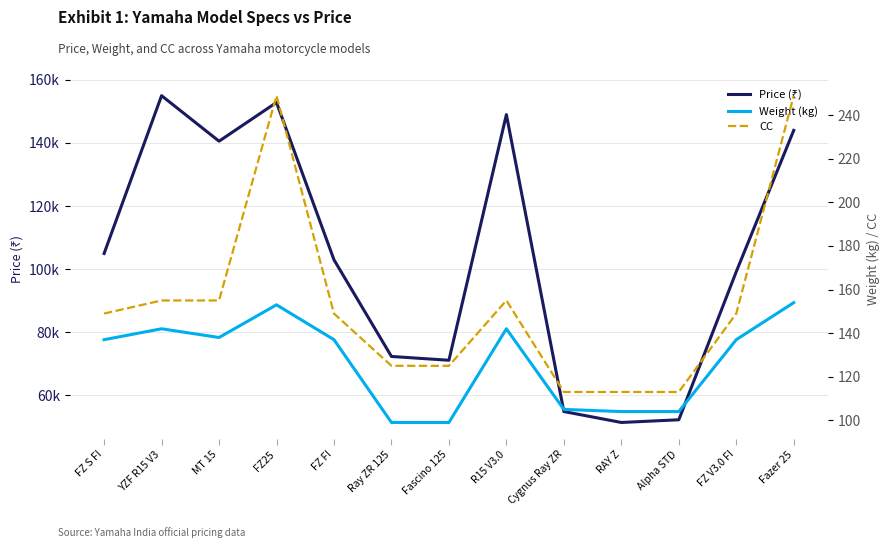

True or false: Weight (kg) and Price (₹) intersect in this chart.

False